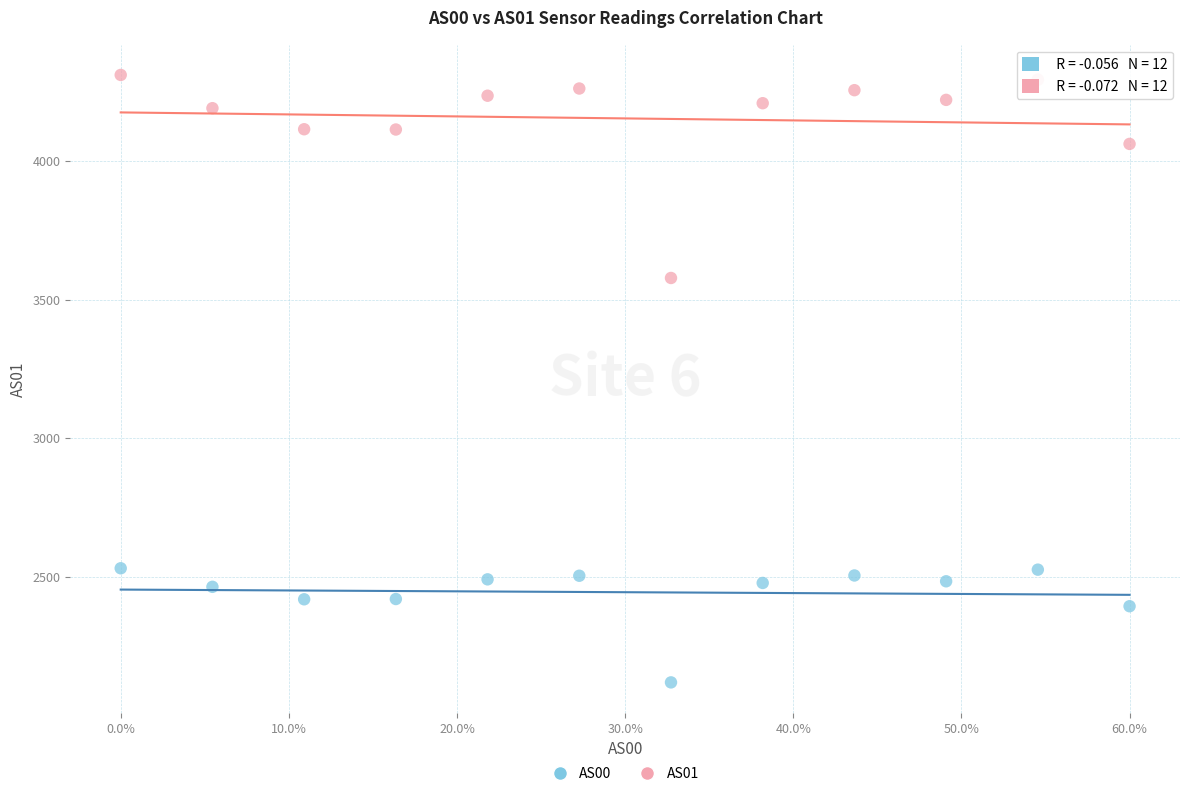

Across all data points, what is the range of Y values (max minus min)?

2193